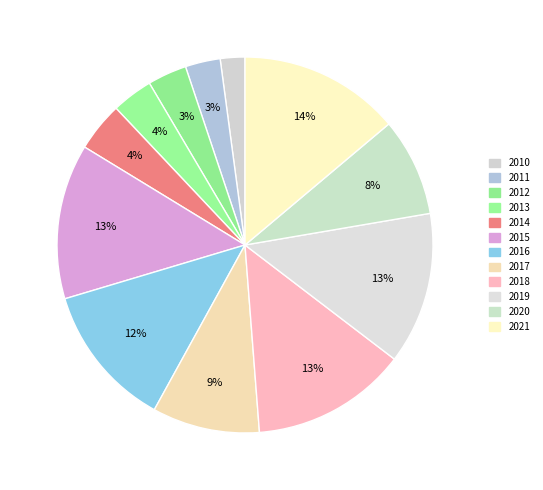

How many segments does this pie chart have?

12